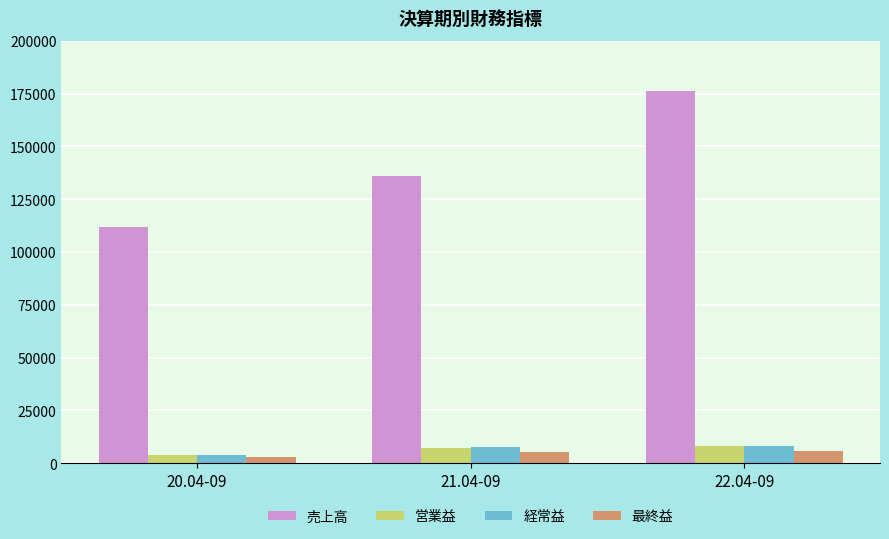

What is the label of the 3rd bar from the left?

22.04-09